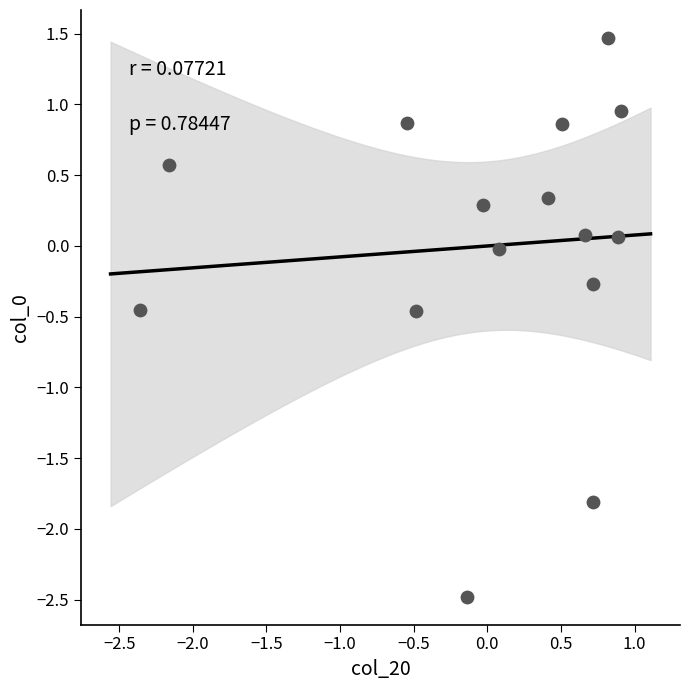

What is the range of Y values (max minus min)?

3.9